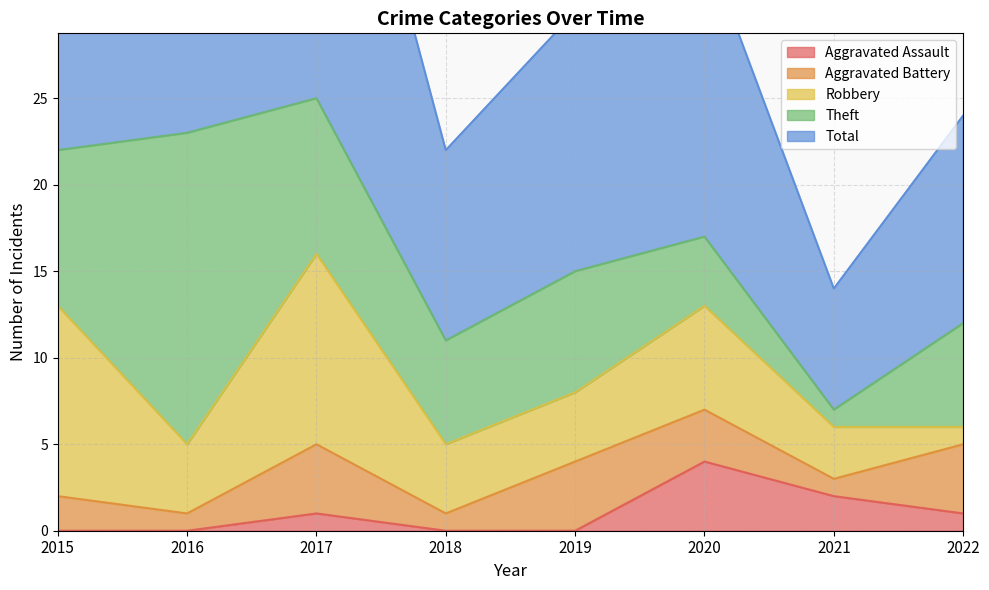

Does the chart have visible grid lines?

Yes